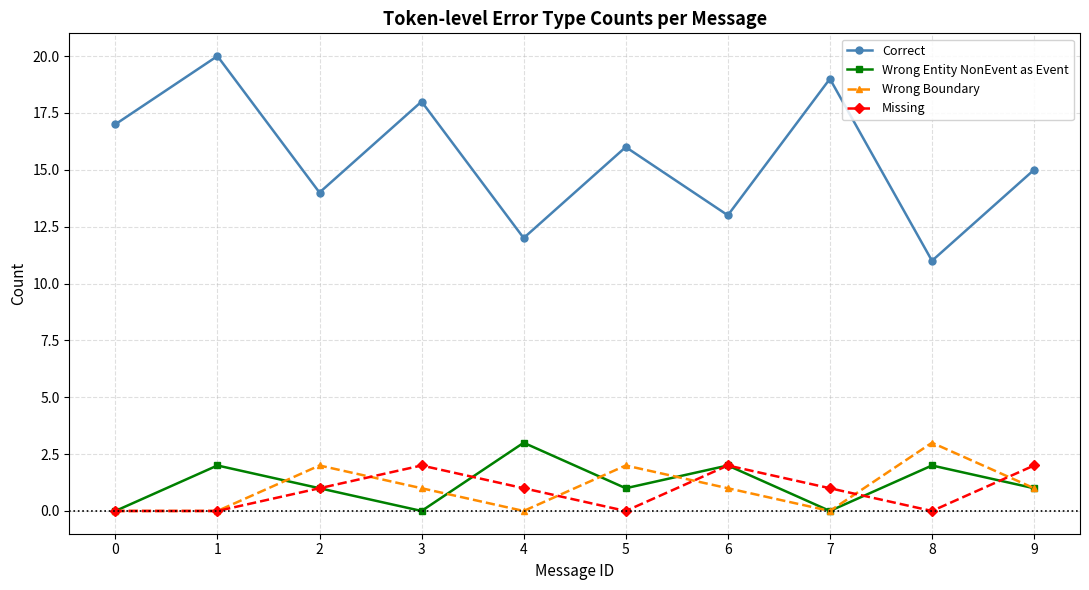

How many data points in Correct are less than 16?

5